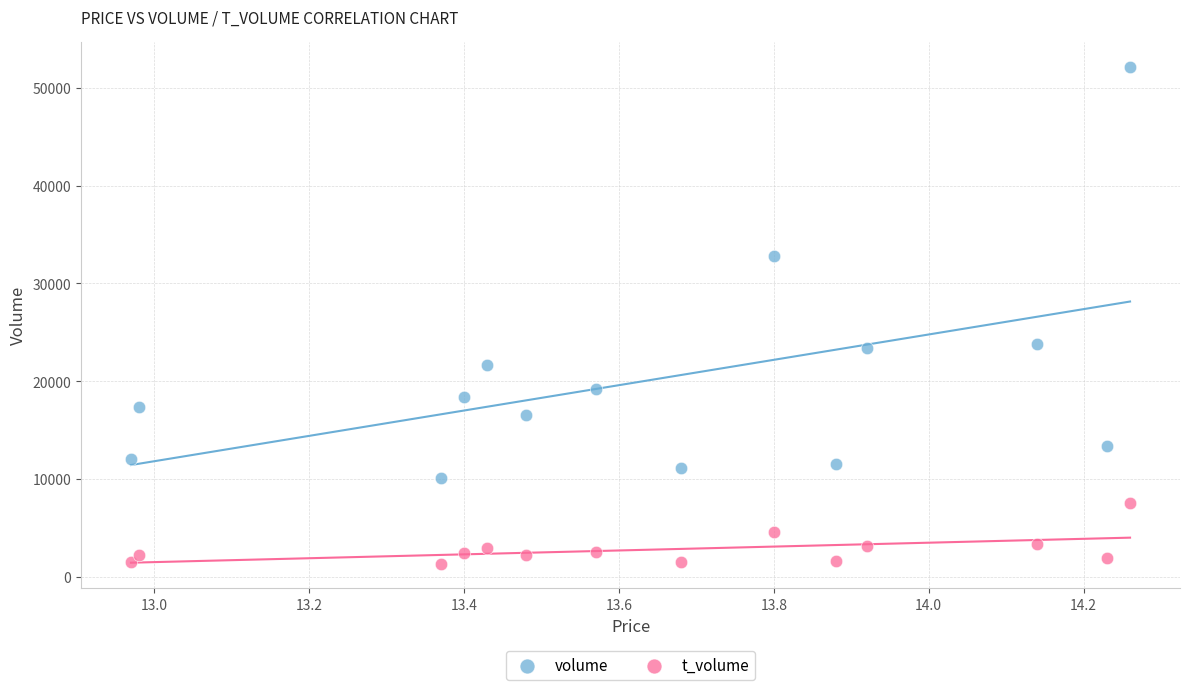

Which series contains the highest Y value?

volume